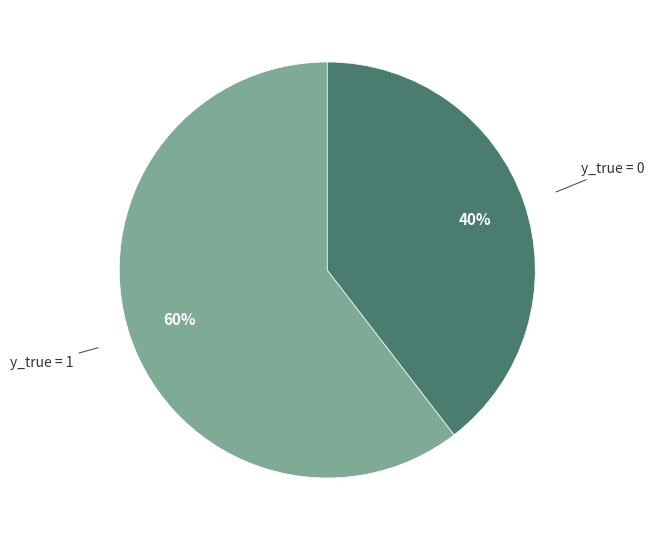

Is there any slice that represents more than half of the pie?

Yes